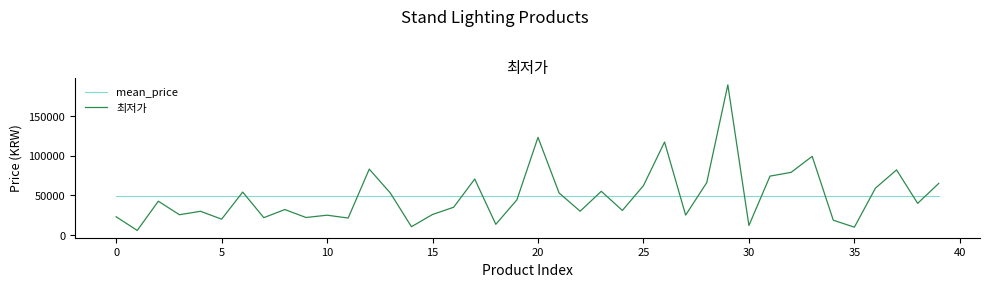

Which series has the largest range (max minus min)?

최저가